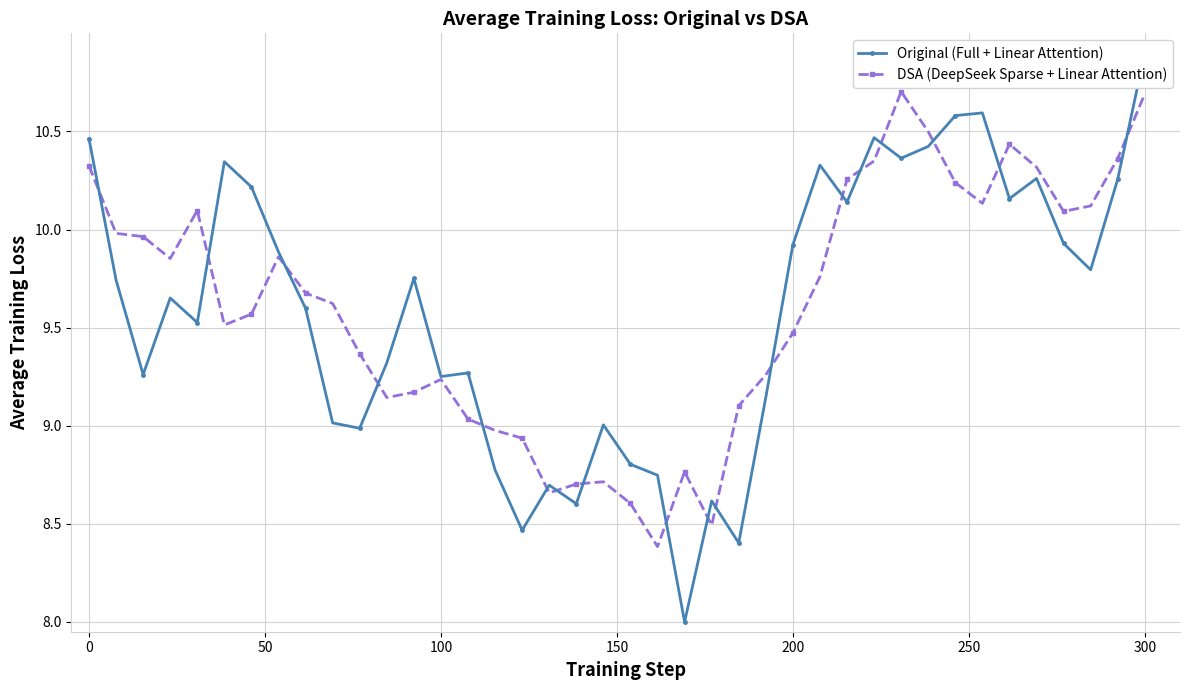

How many lines are shown in the chart?

2